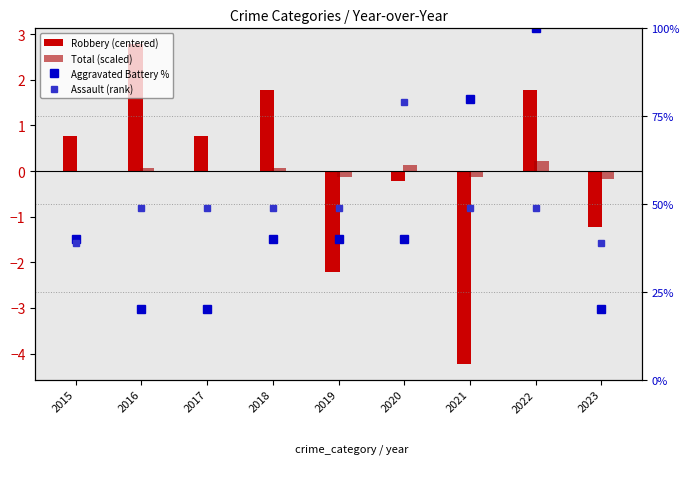

At which label is Robbery (centered) closest to 0?

2020